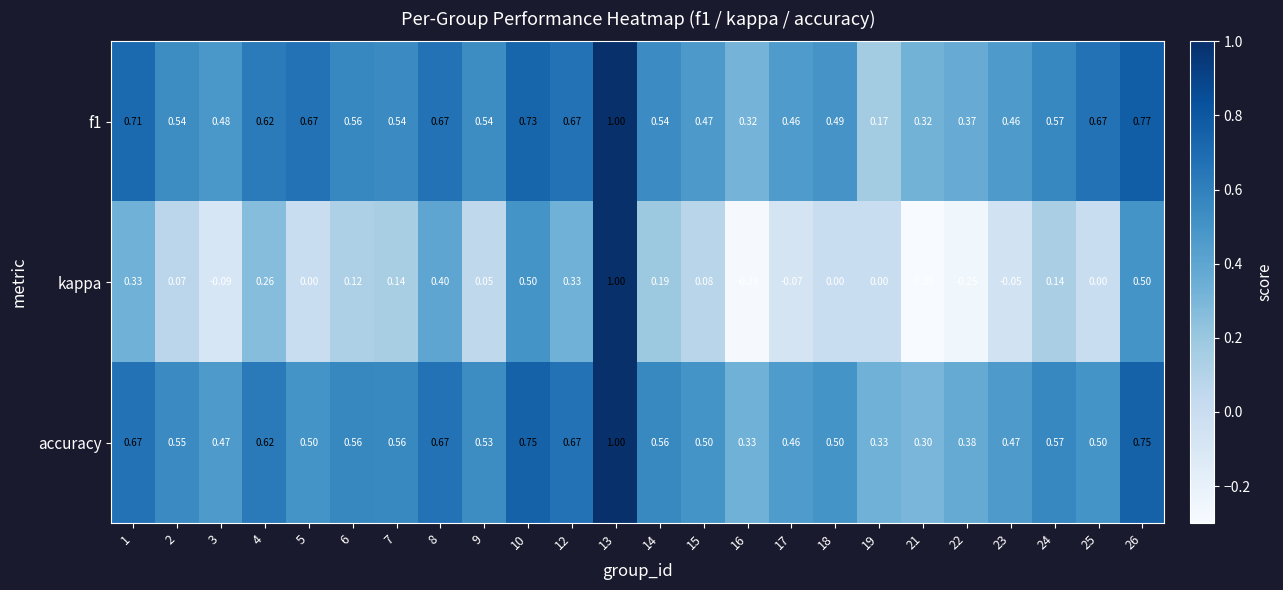

Is the value of accuracy at 3 greater than the value of kappa at 2?

Yes